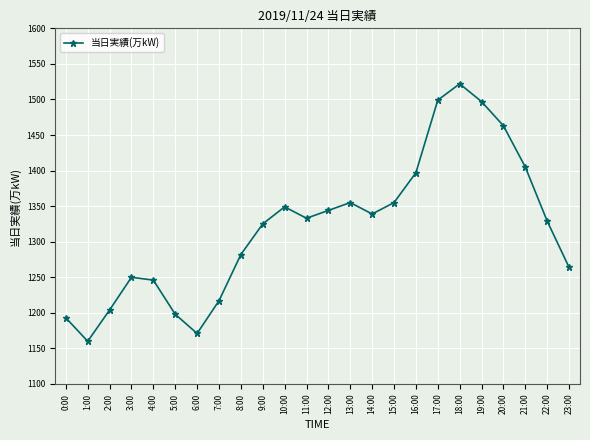

Where does the data first go above 1333?

10:00